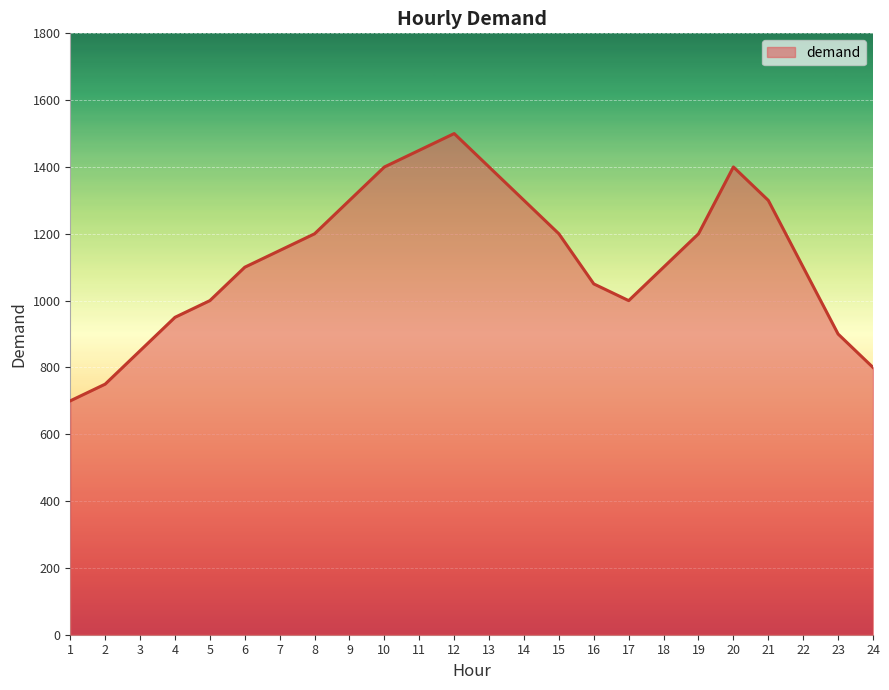

Which has a higher value, 2 or 22?

22